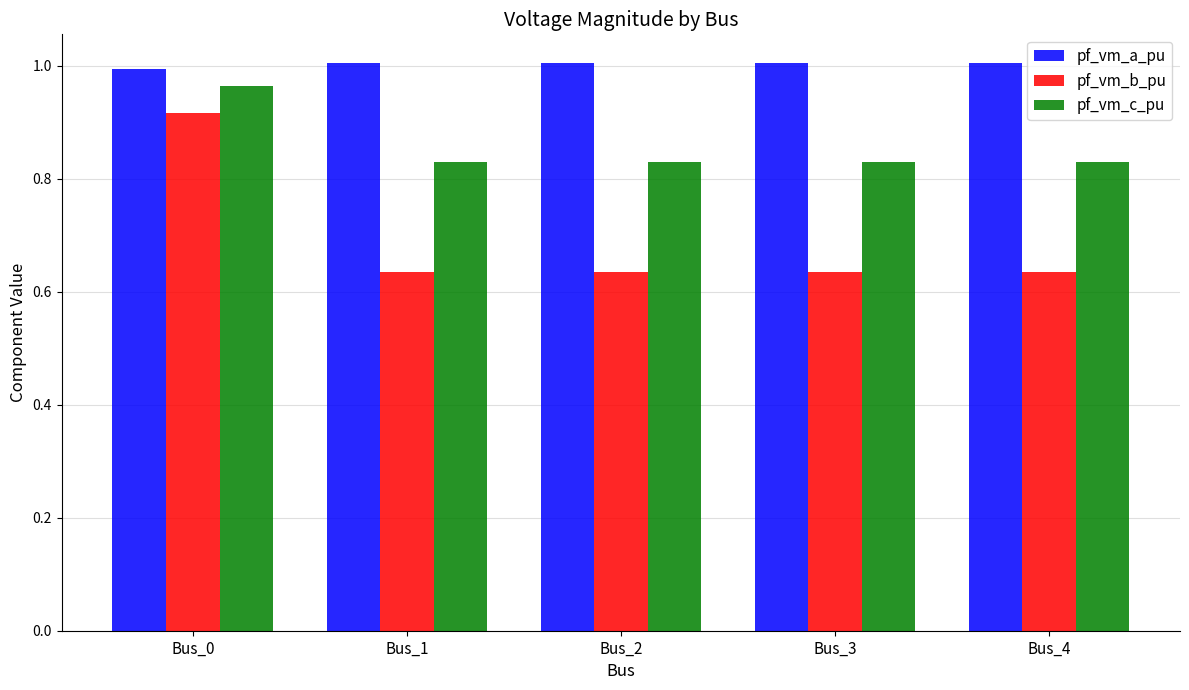

What is the sum of the pf_vm_c_pu values at Bus_0 and Bus_3?

1.8